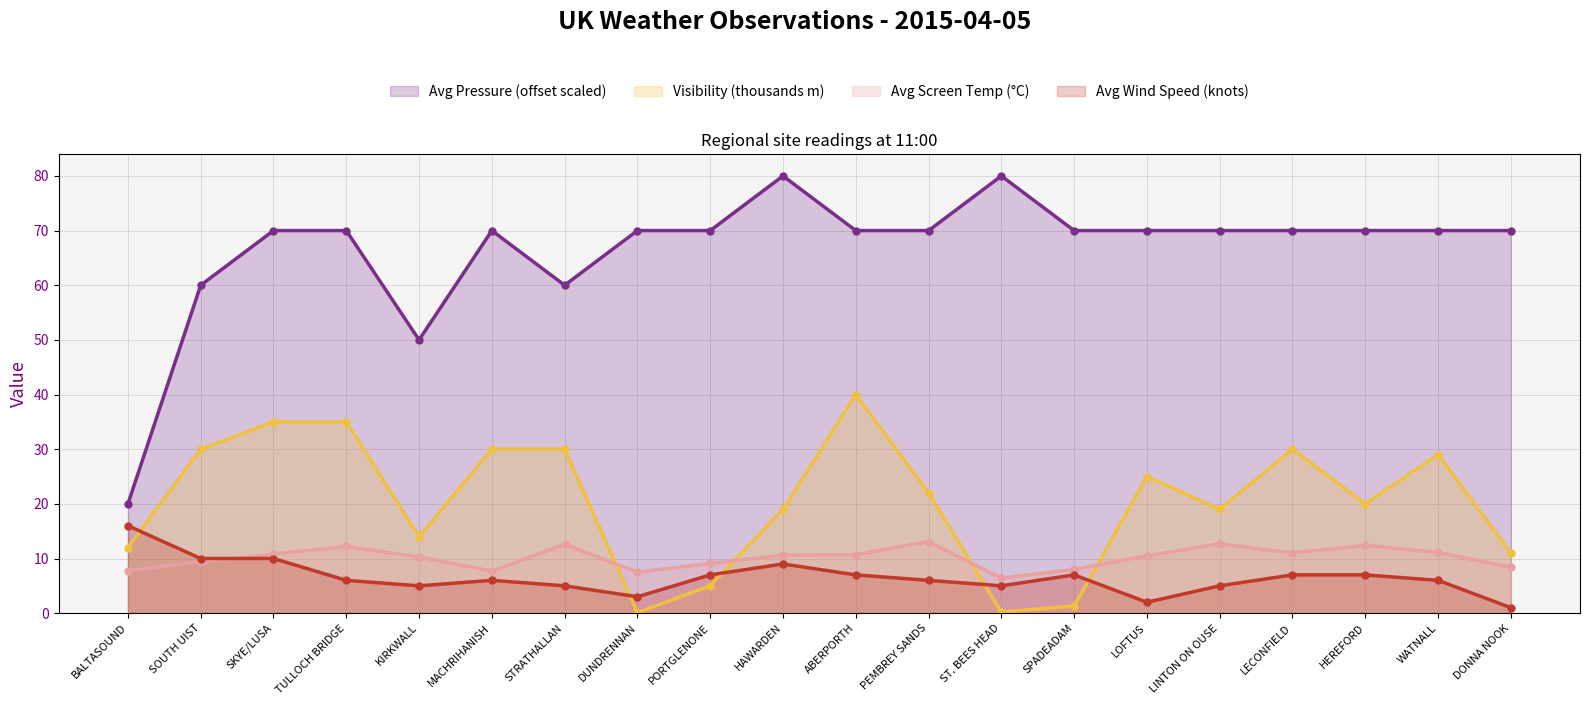

Rank the categories by Avg Wind Speed (knots) value from lowest to highest.

DONNA NOOK, LOFTUS, DUNDRENNAN, KIRKWALL, STRATHALLAN, ST. BEES HEAD, LINTON ON OUSE, TULLOCH BRIDGE, MACHRIHANISH, PEMBREY SANDS, WATNALL, PORTGLENONE, ABERPORTH, SPADEADAM, LECONFIELD, HEREFORD, HAWARDEN, SOUTH UIST, SKYE/LUSA, BALTASOUND